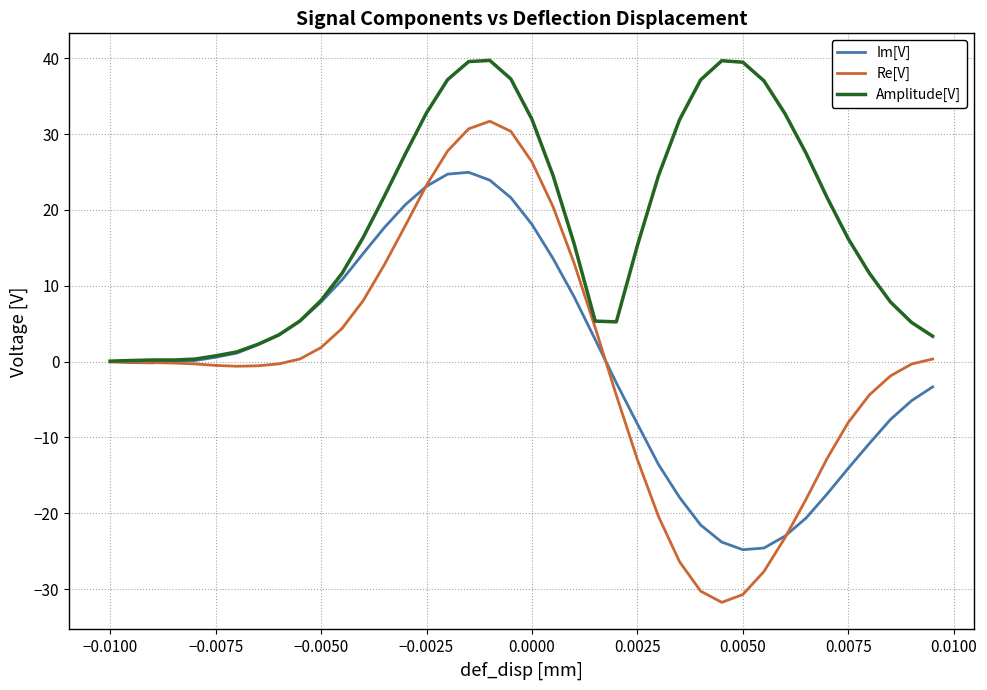

Which series has the largest total across all categories?

Amplitude[V]